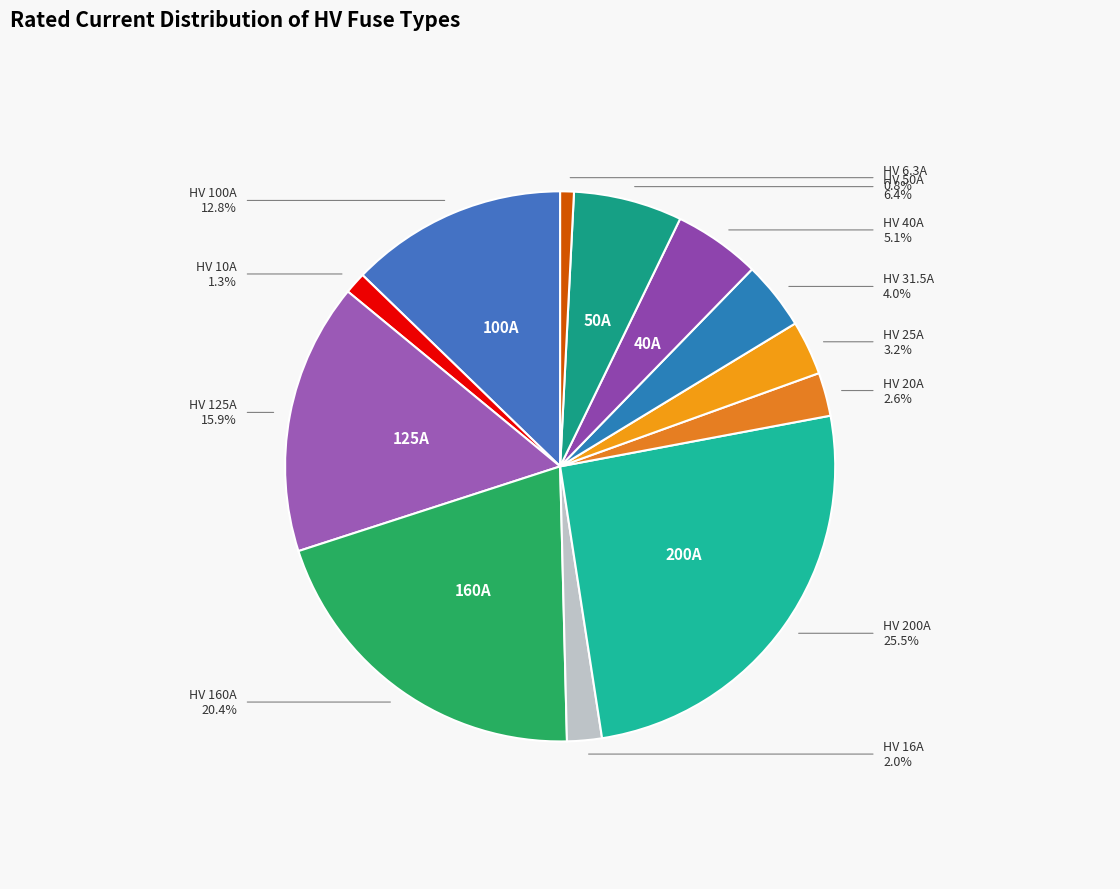

Count the number of slices in the pie.

12